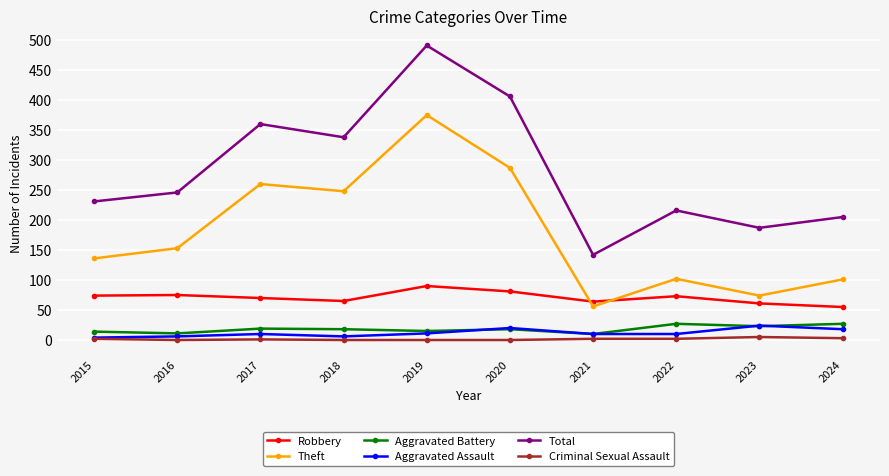

Between which two adjacent categories do Robbery and Theft first intersect?

2020 and 2021